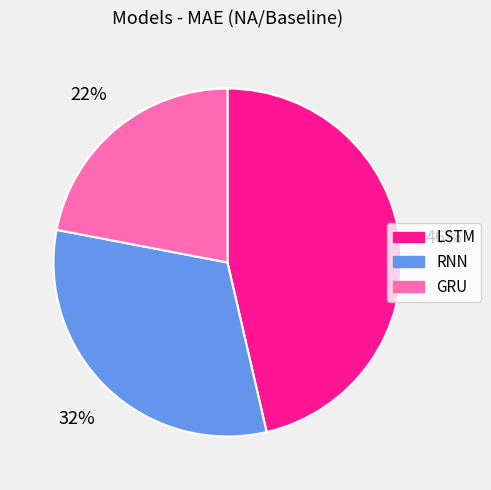

To the nearest percent, what percentage of the pie is GRU?

22%